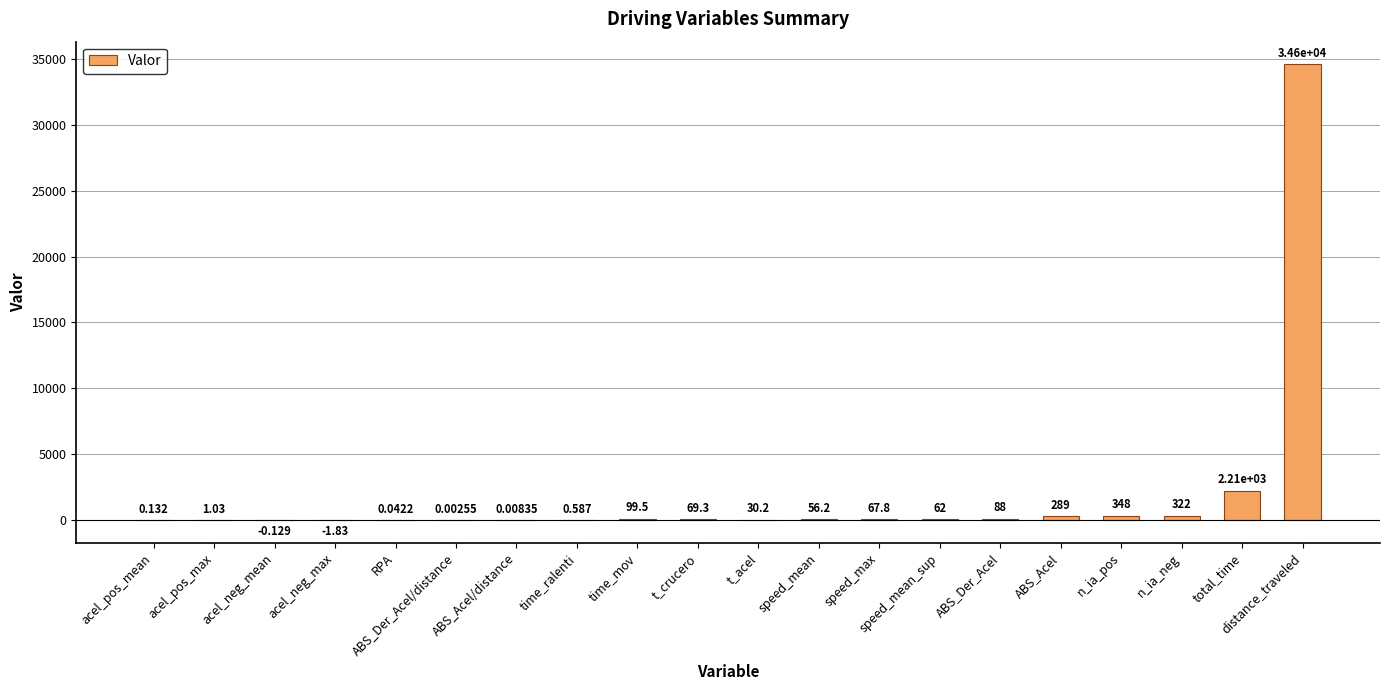

The value at speed_mean is 56.2. True or false?

True